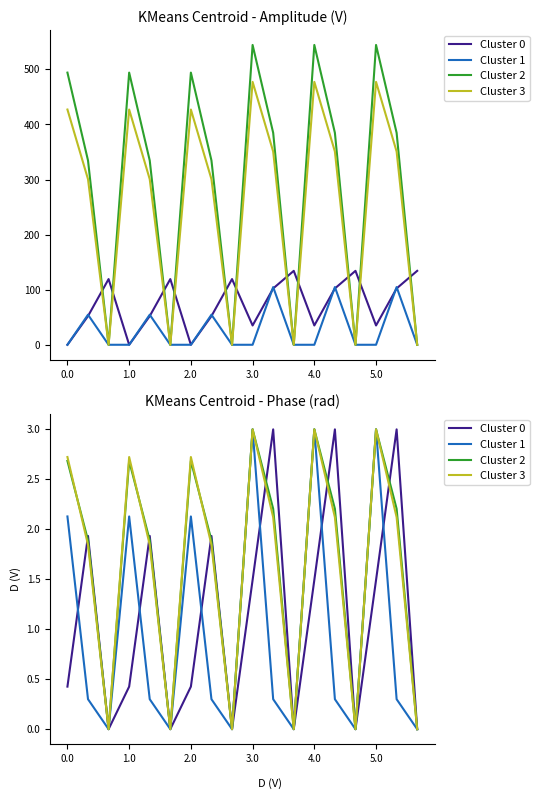

How many interior local valleys does the Cluster 3 series have?

5